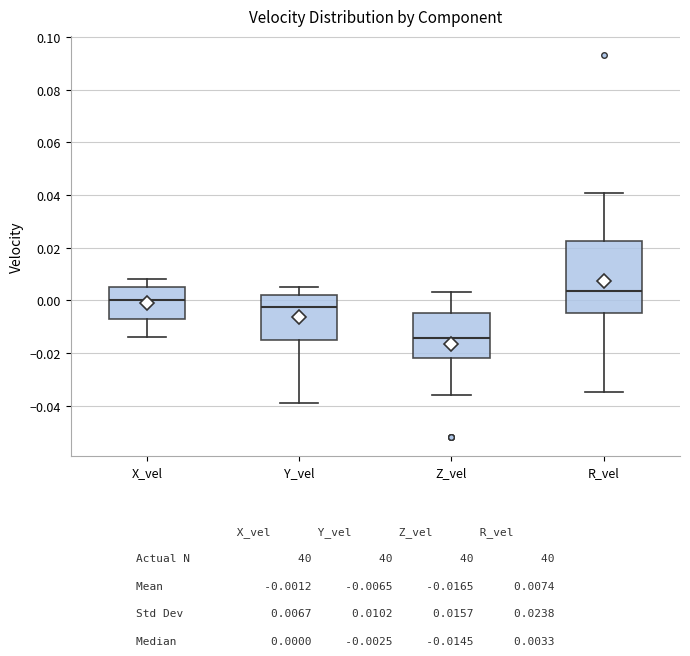

Which box has the lowest median line?

Z_vel